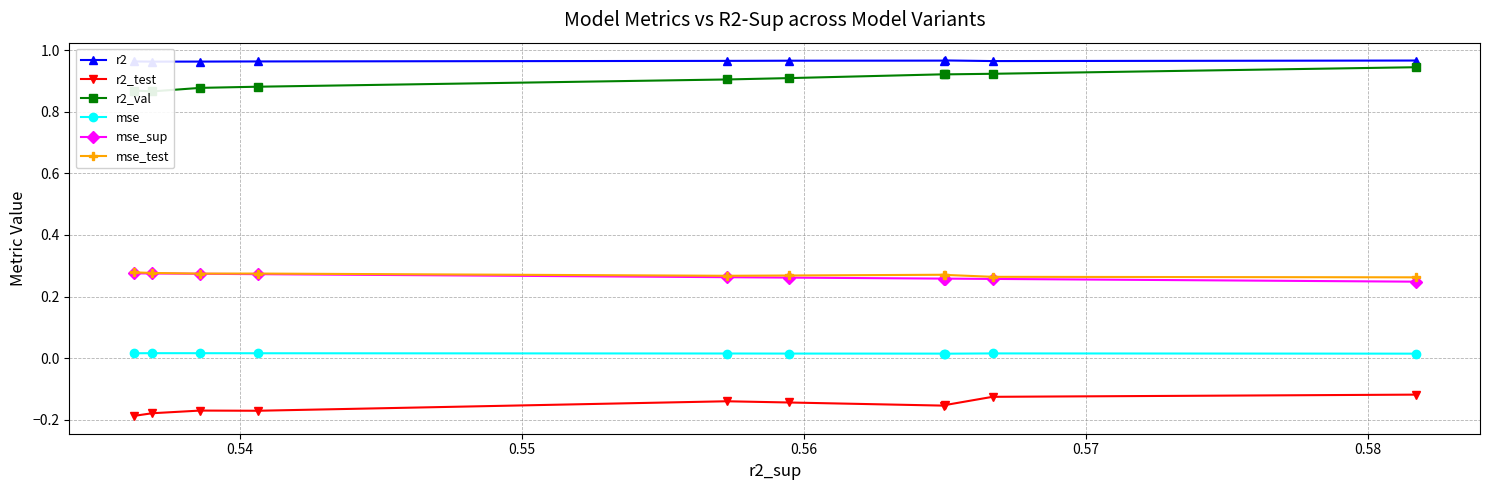

How many series are shown in this chart?

6